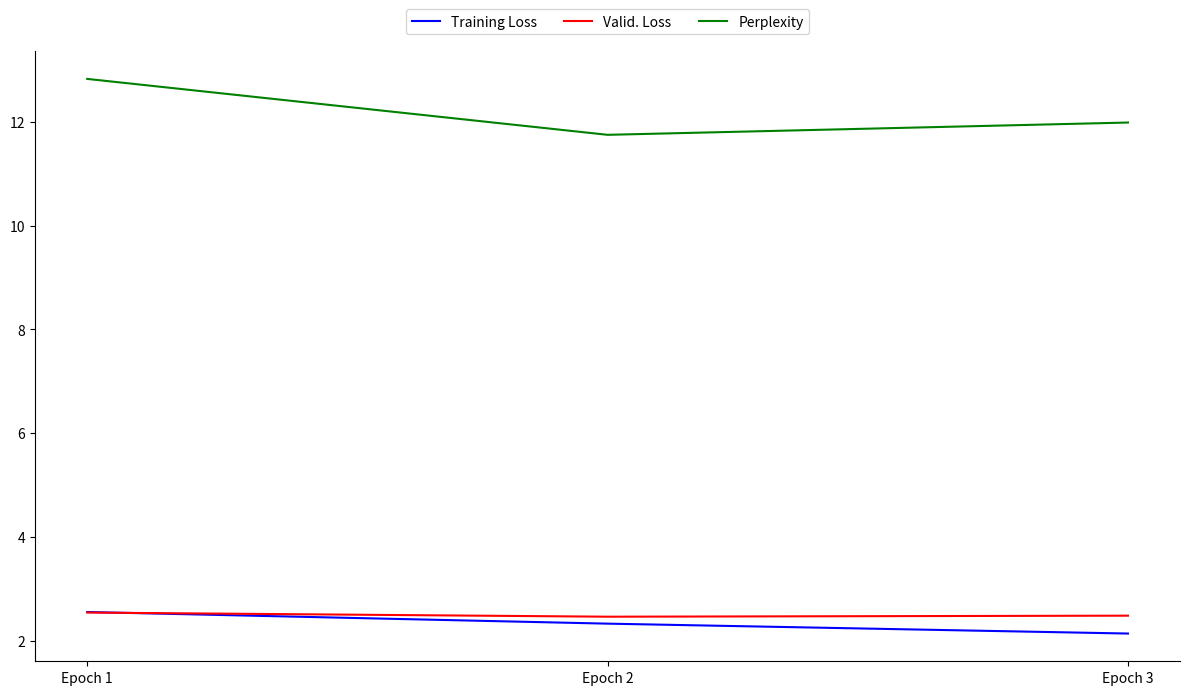

Which series has the largest total across all categories?

Perplexity